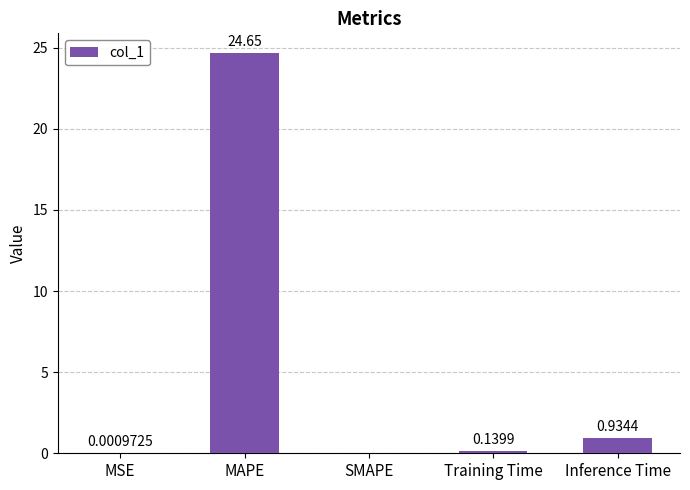

What is the sum of the values at MSE and MAPE?

24.6